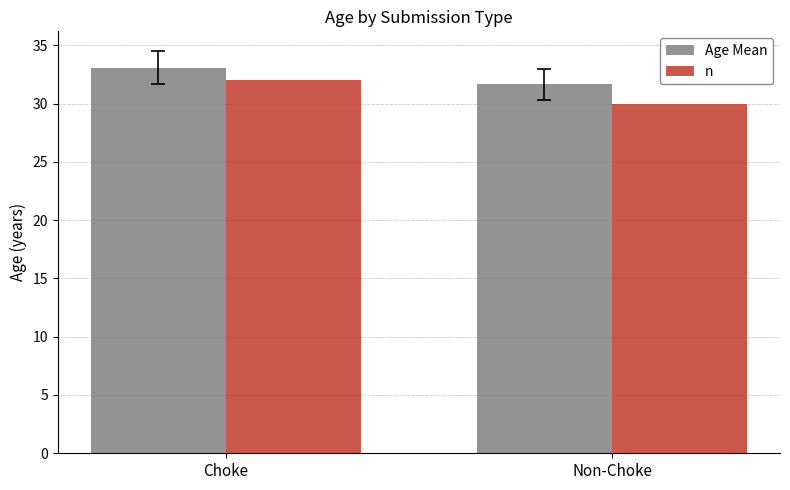

Which series has the widest spread of values?

n